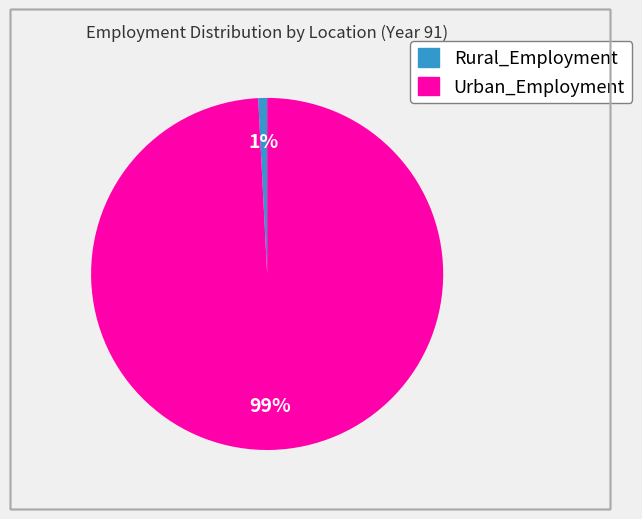

What percentage is the Rural_Employment slice, to the nearest percent?

1%